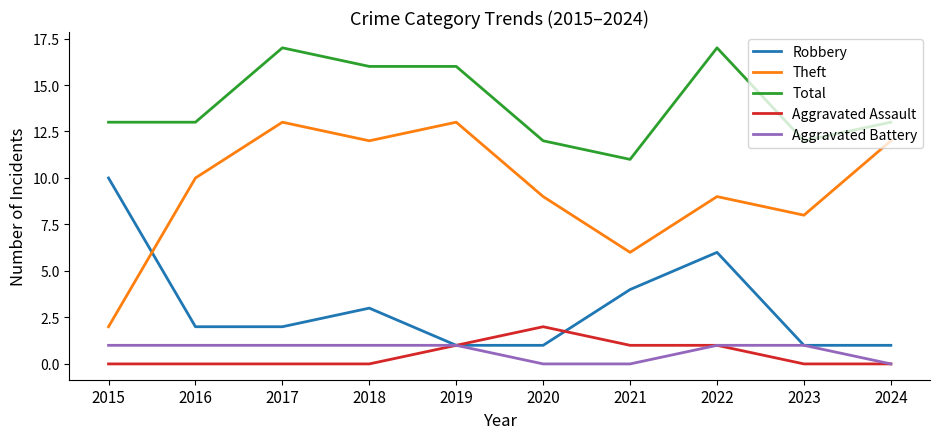

What is the lowest value of the Robbery series?

1